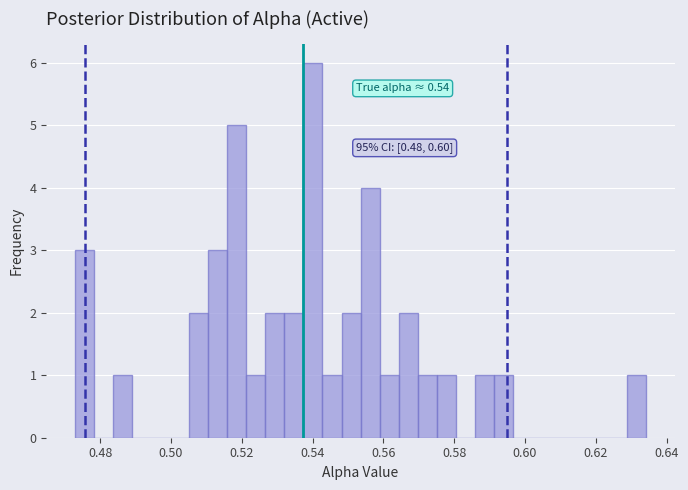

Read against the x-axis, roughly where is the centre of the tallest bar?

0.540